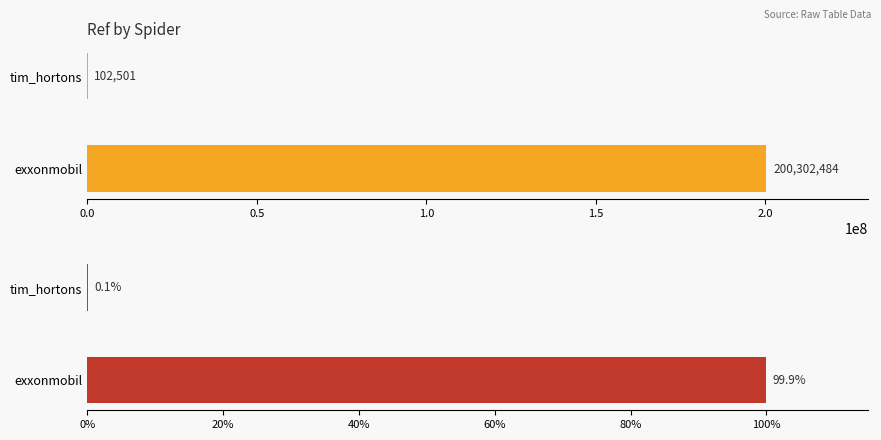

What are all the series names shown in the legend?

Ref, Ref %